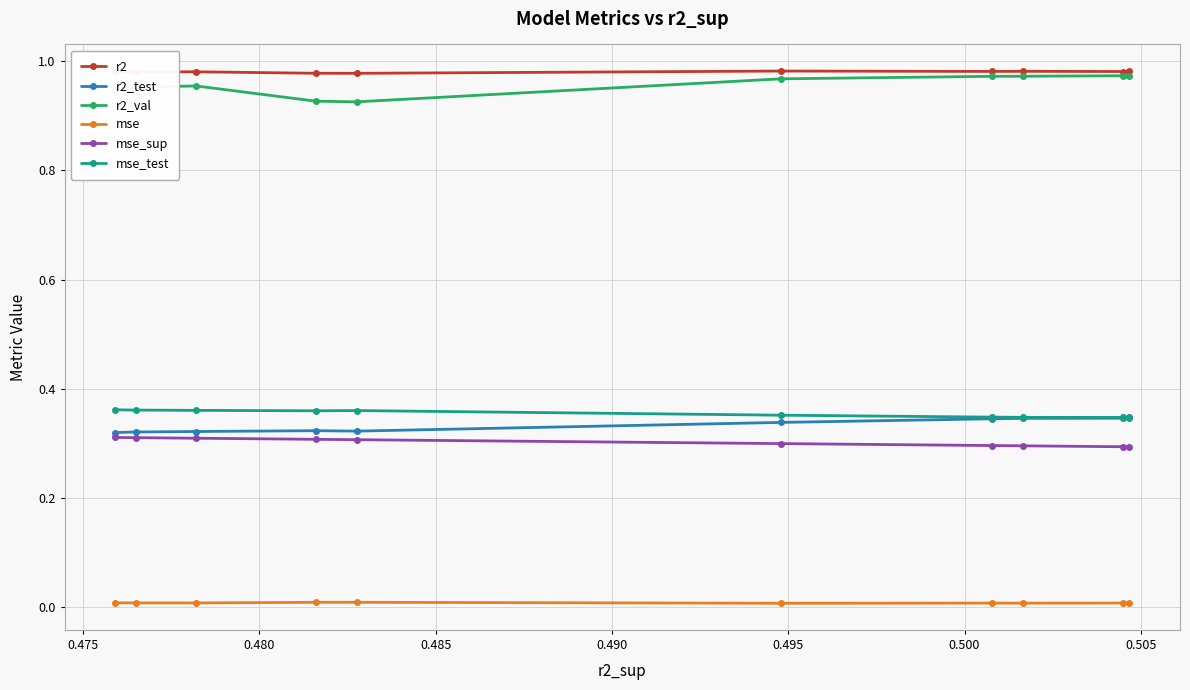

True or false: mse_sup and mse_test intersect in this chart.

False